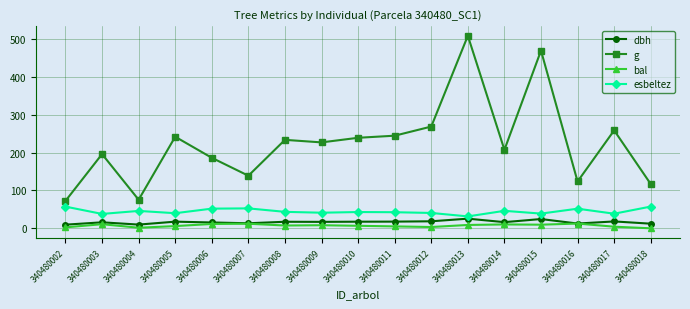

How many lines are shown in the chart?

4